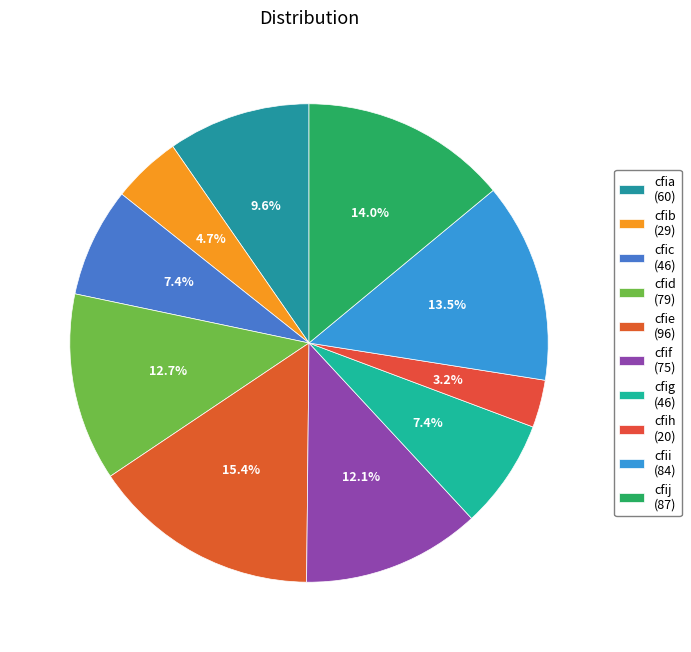

Which has a higher value, cfig or cfij?

cfij